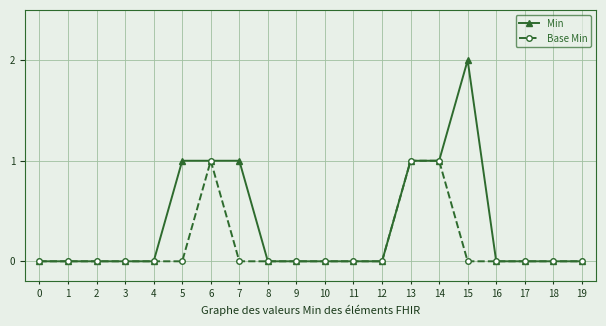

True or false: Base Min has a value of 0 at 3.

True